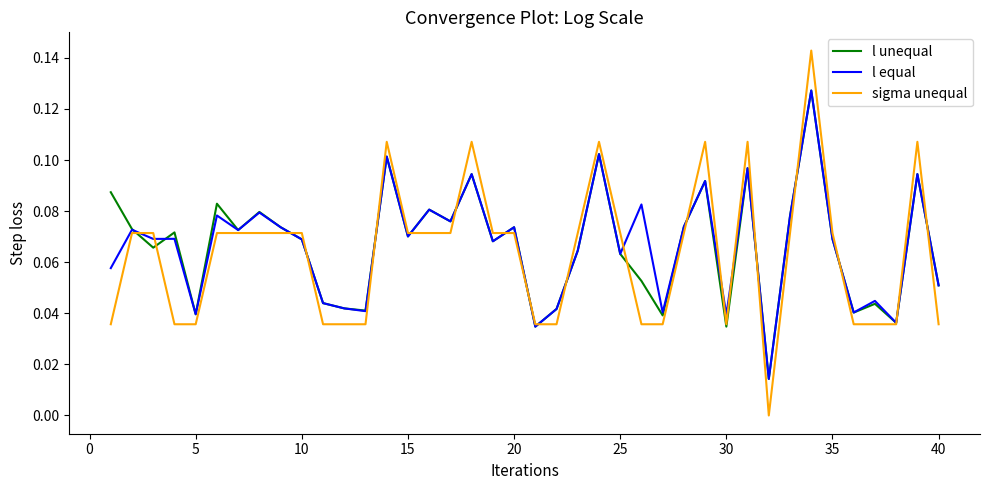

How many l unequal values are between 0 and 1?

40